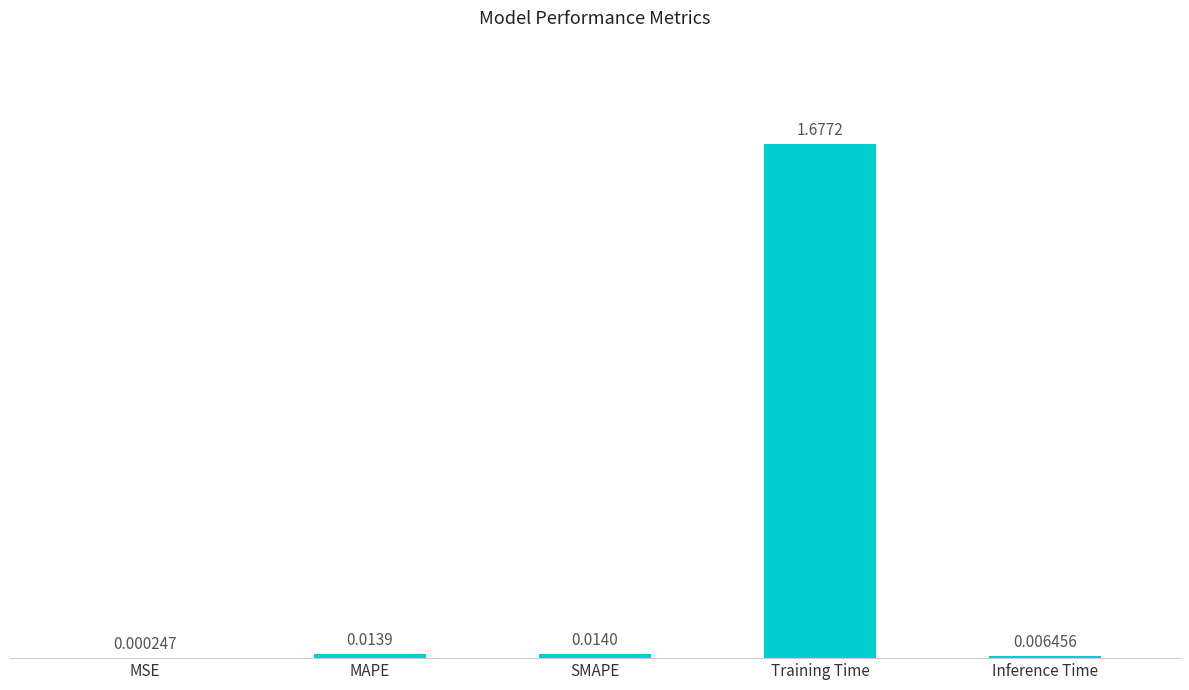

Which label corresponds to the largest value in the chart?

Training Time